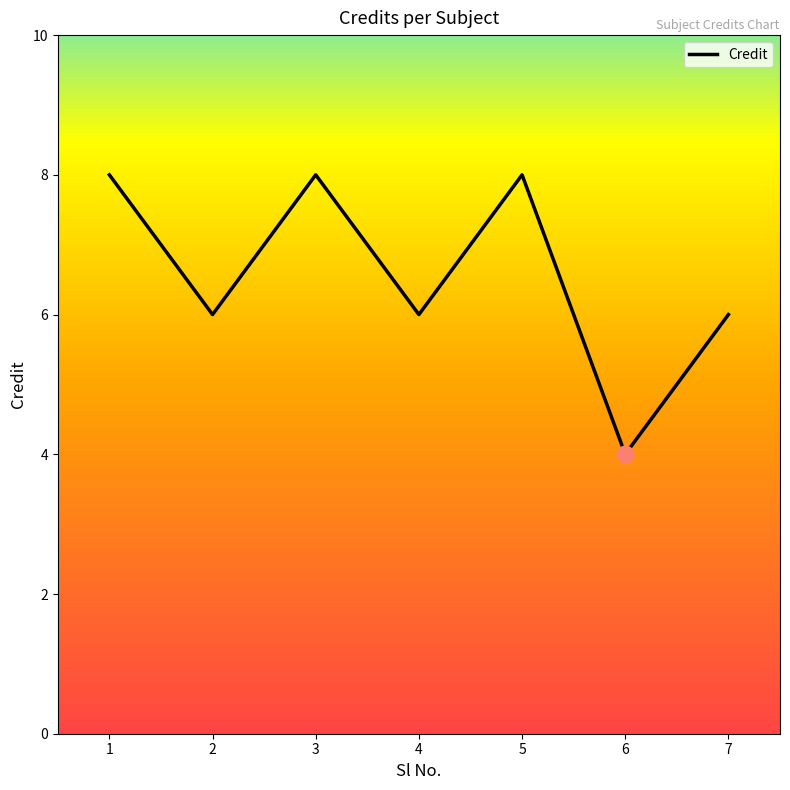

Where is the first local minimum?

2